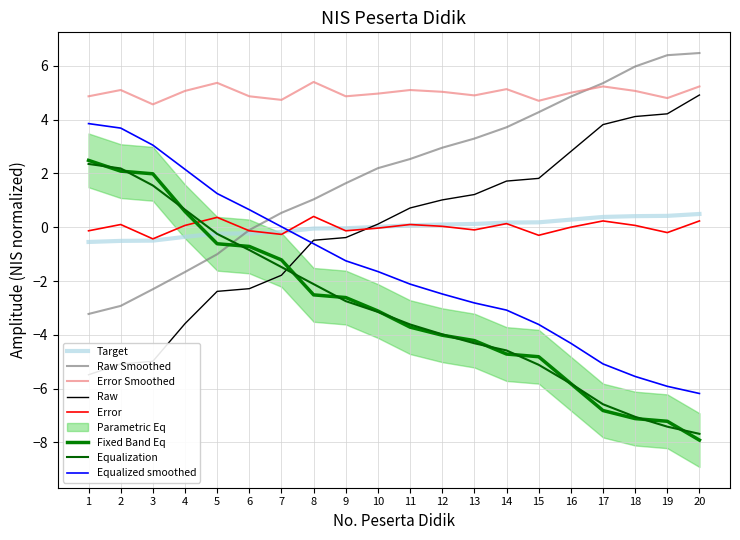

How many data points does each series have?

20